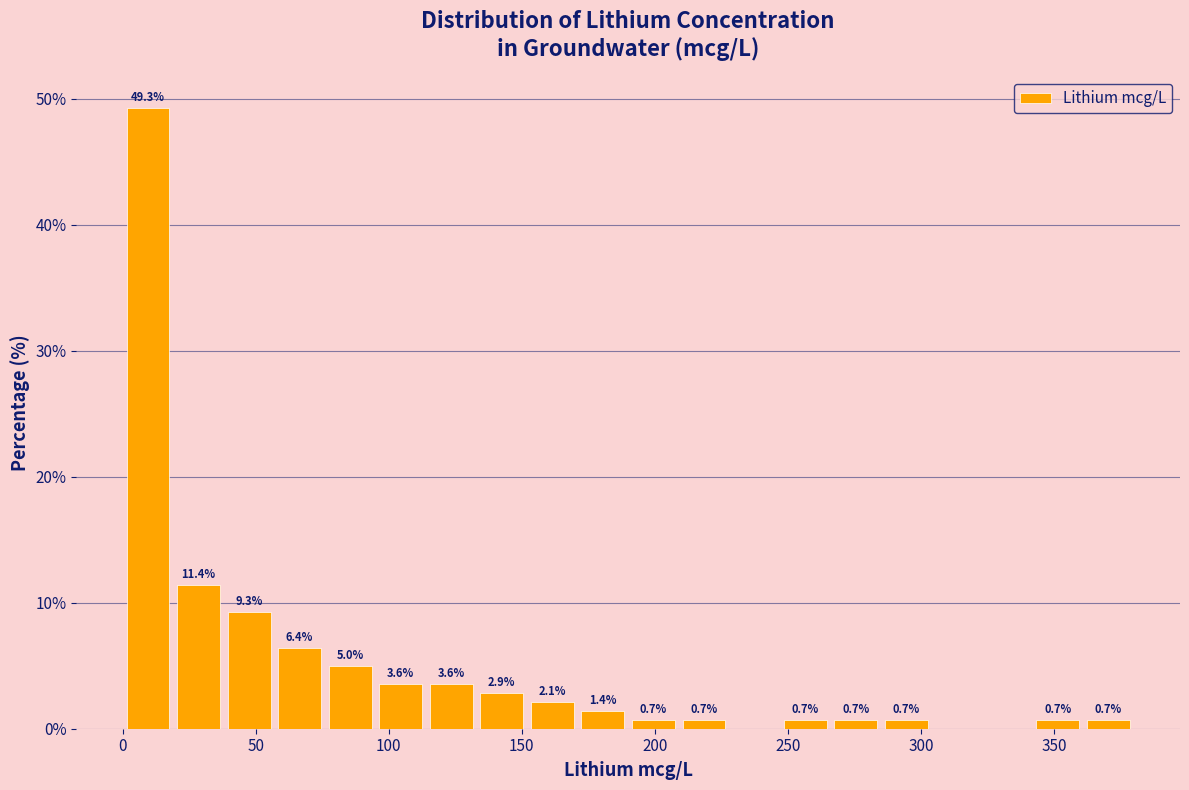

Around what value on the x-axis is the tallest bar? Give the approximate position of its centre, as read against the axis.

10